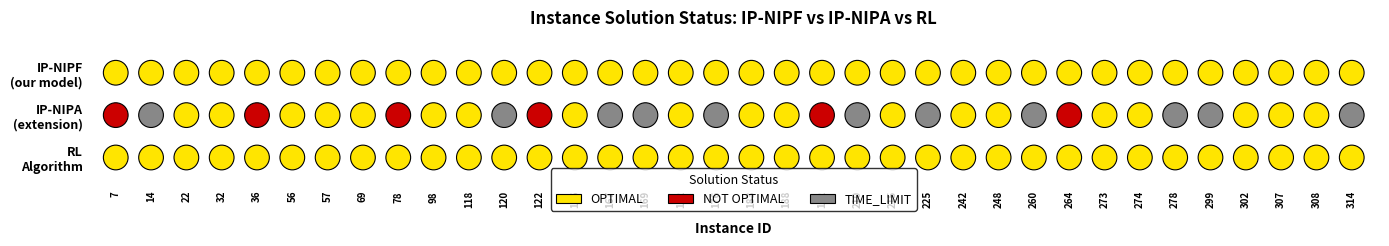

Is it true that RL CPU time equals 0.0 at 167?

False